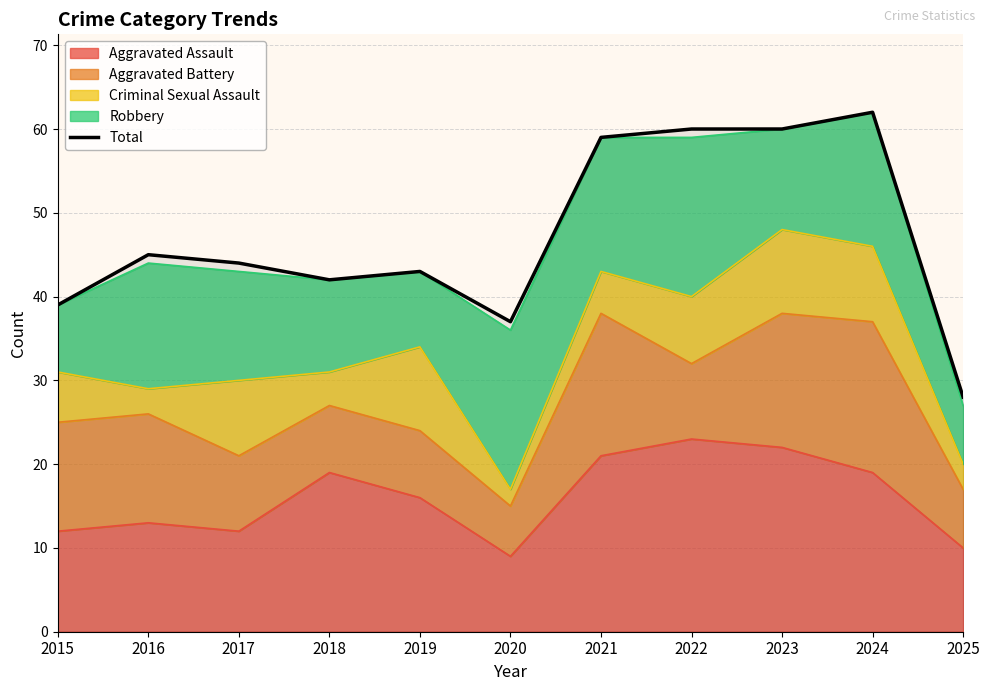

List the labels in order of value, smallest first.

2025, 2020, 2015, 2018, 2019, 2017, 2016, 2021, 2022, 2023, 2024